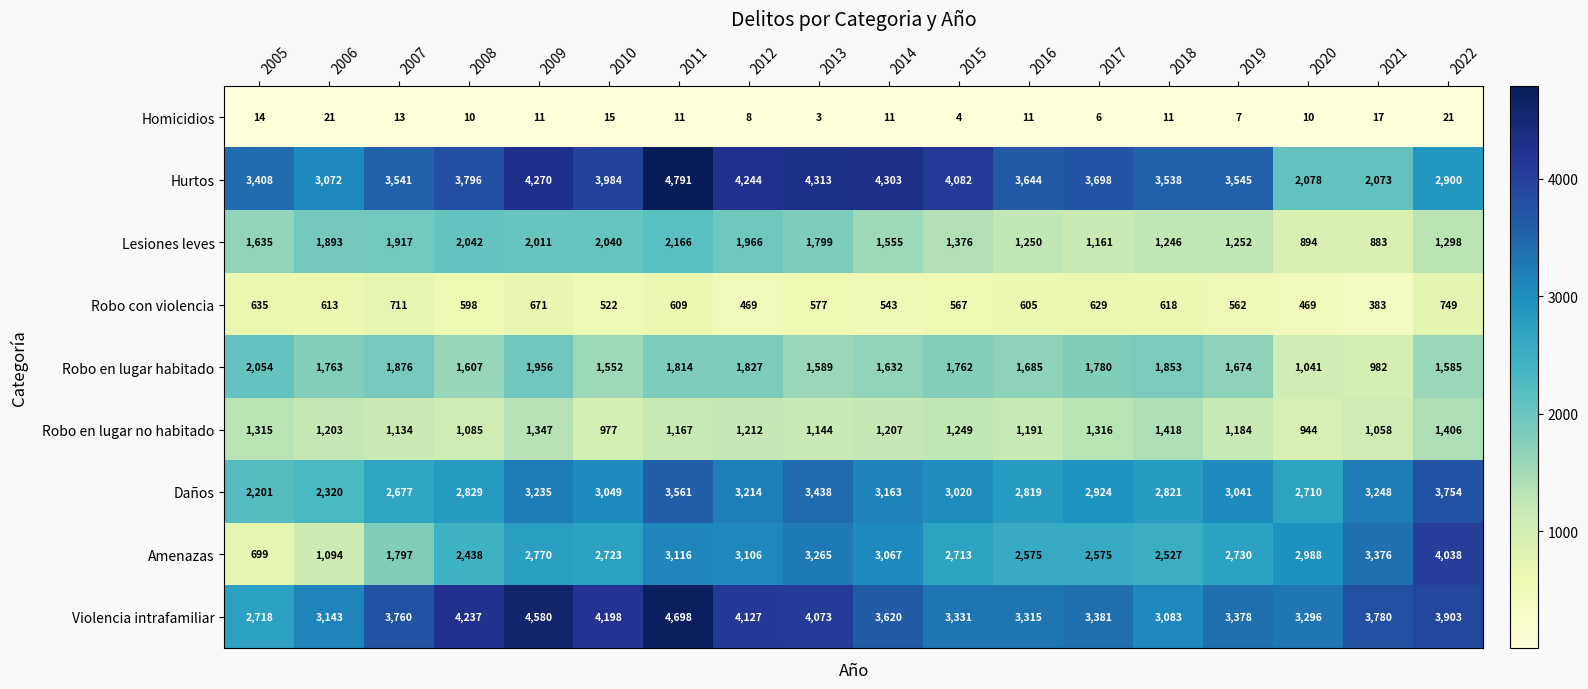

At which label does Homicidios reach its minimum?

2013